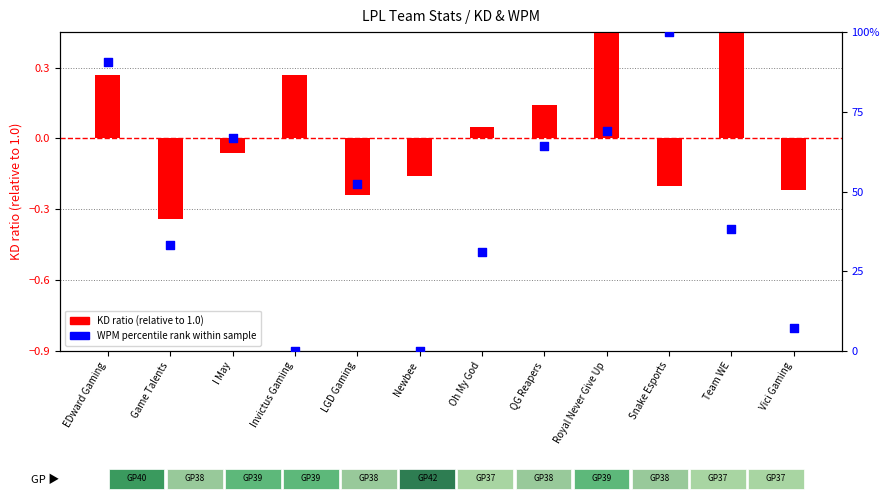

Which series has the widest spread of Y values?

WPM percentile rank